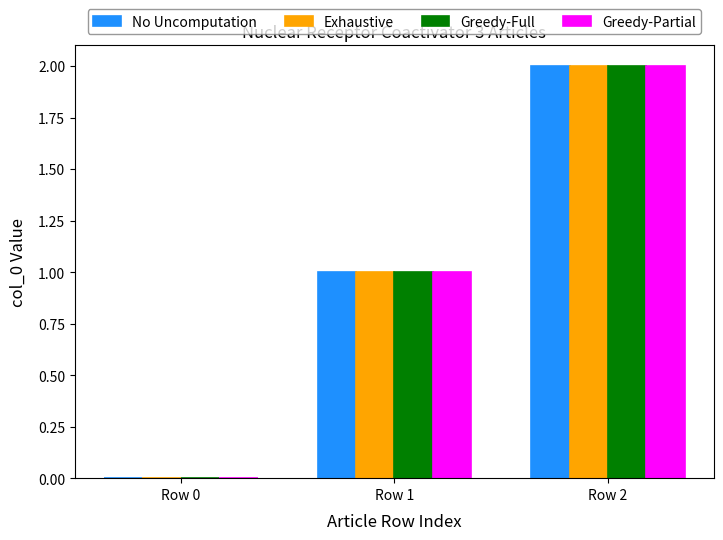

Is the value of No Uncomputation at Row 1 greater than the value of Exhaustive at Row 0?

Yes